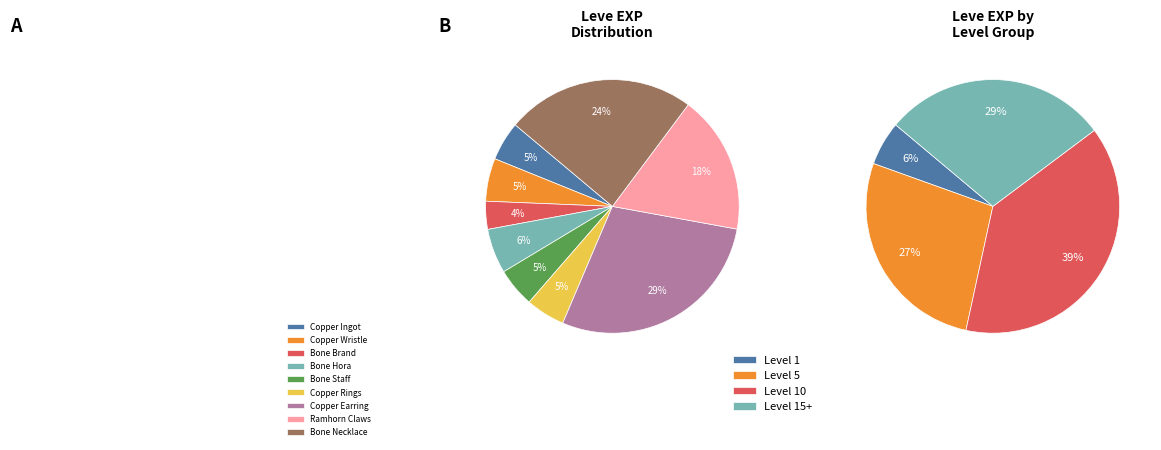

Is there a majority slice in this chart?

No